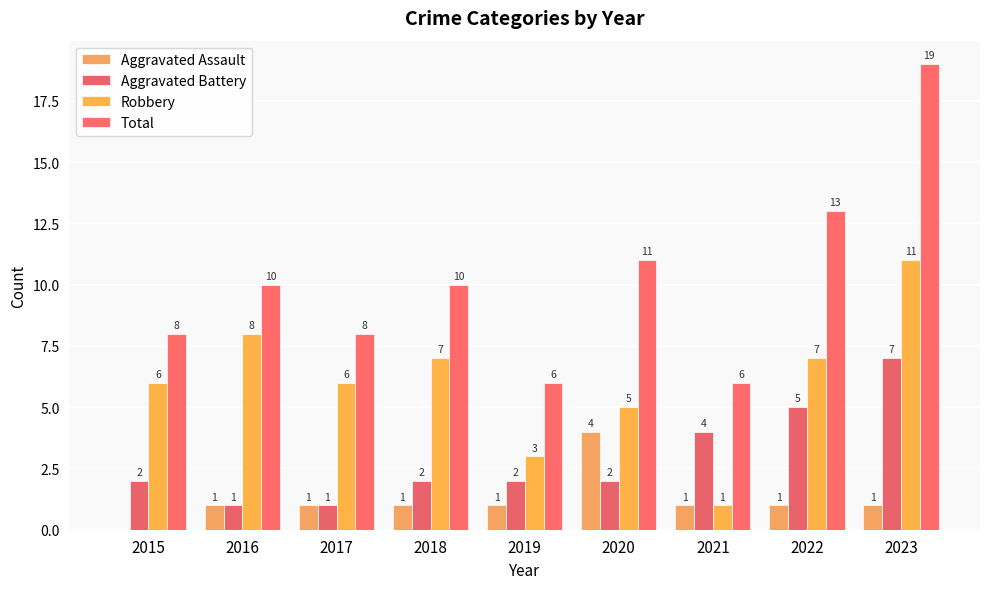

Is the value of Aggravated Assault at 2015 greater than the value of Aggravated Battery at 2018?

No